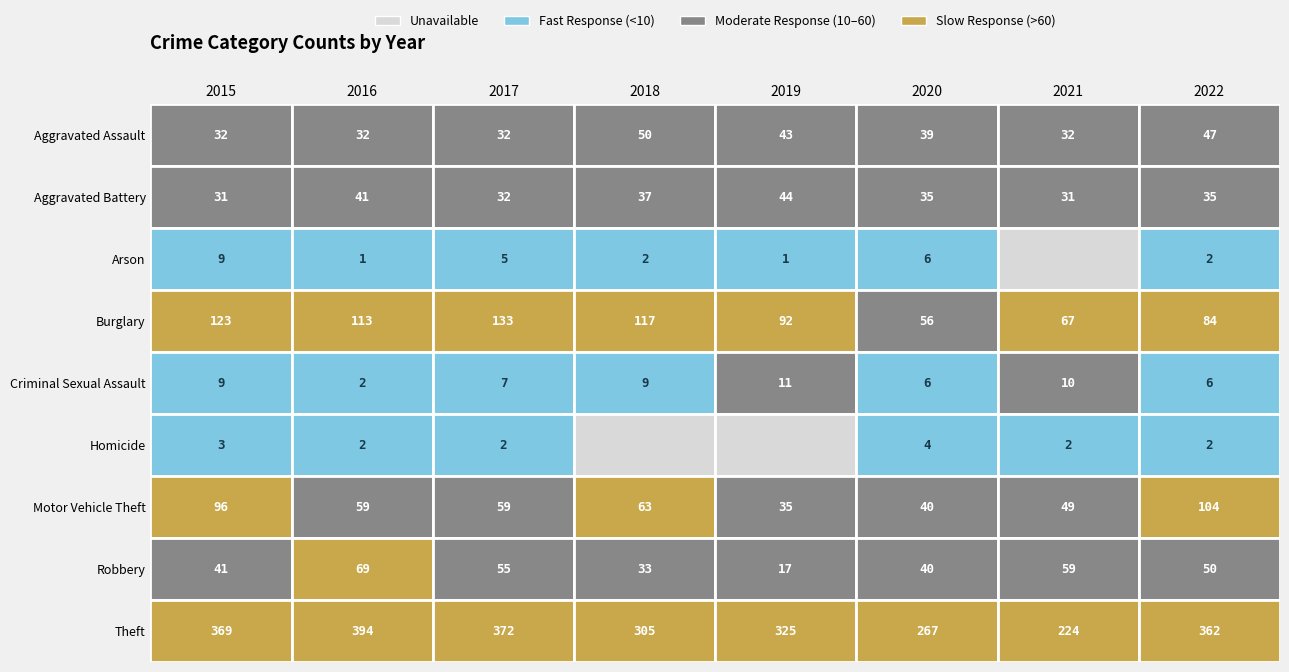

Which series changed the most between 2015 and 2020?

Theft